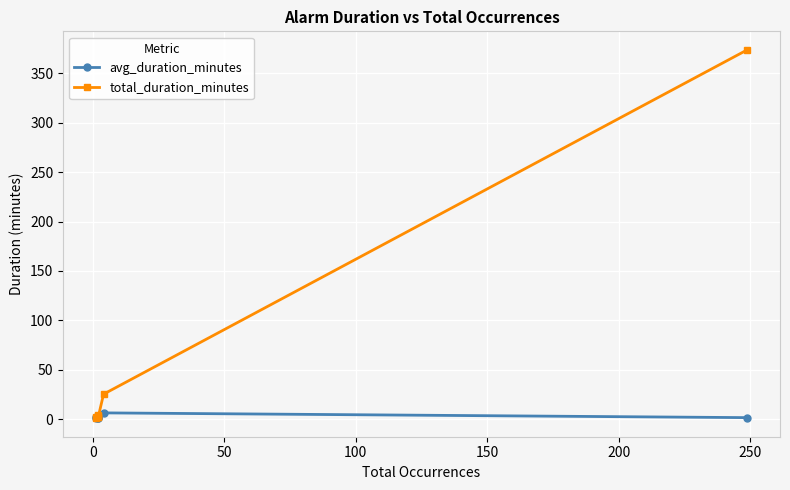

What is the sum of the avg_duration_minutes values at −50 and 200?

8.6